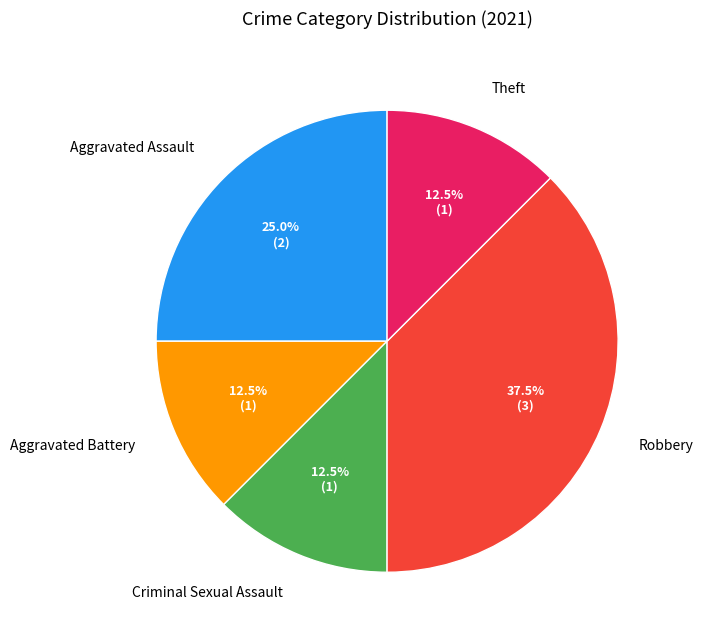

Which slice is the largest?

Robbery